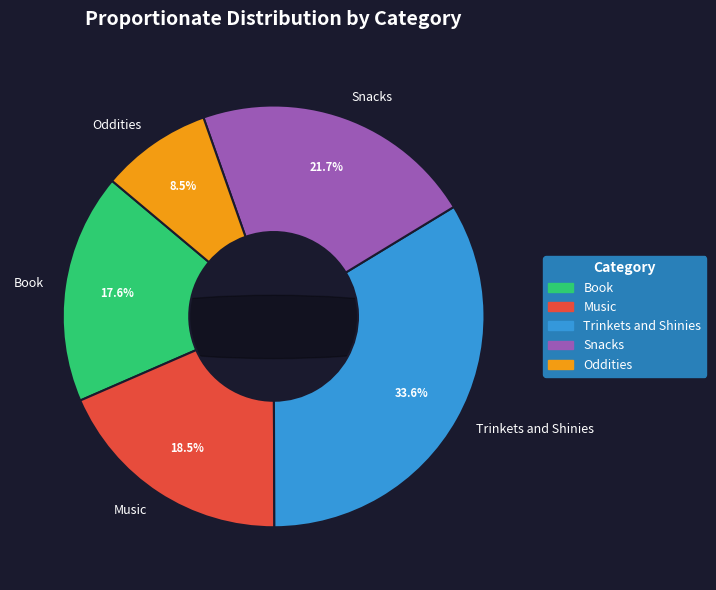

To the nearest percent, what portion does Trinkets and Shinies represent?

34%